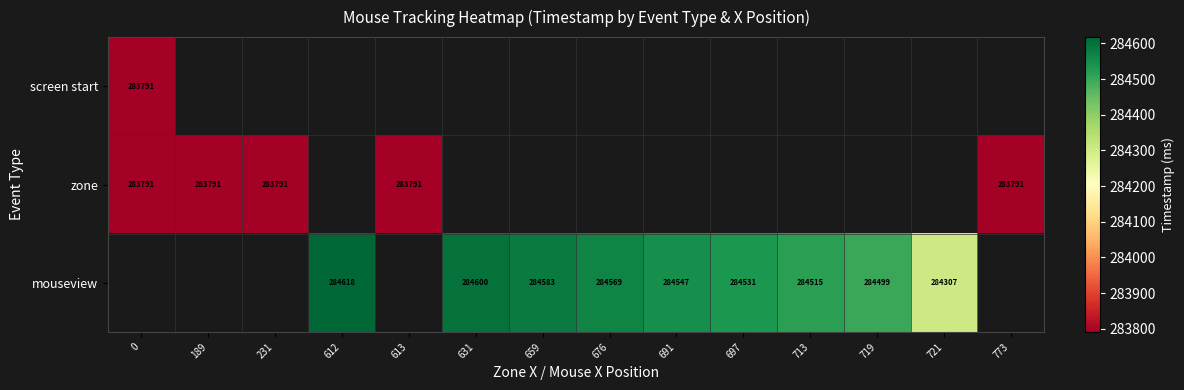

What is the sum of the zone values at 773 and 0?

567582.0